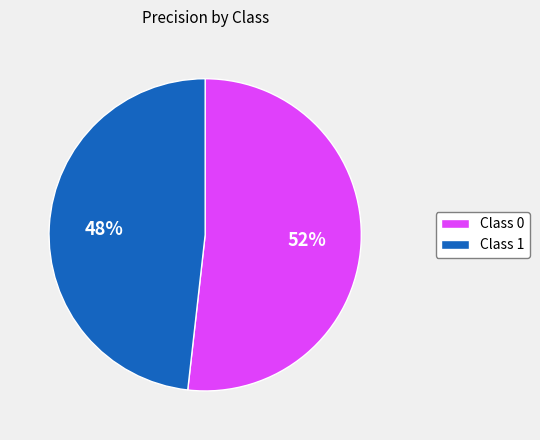

Combined, do Class 1 and Class 0 account for over 50%?

Yes